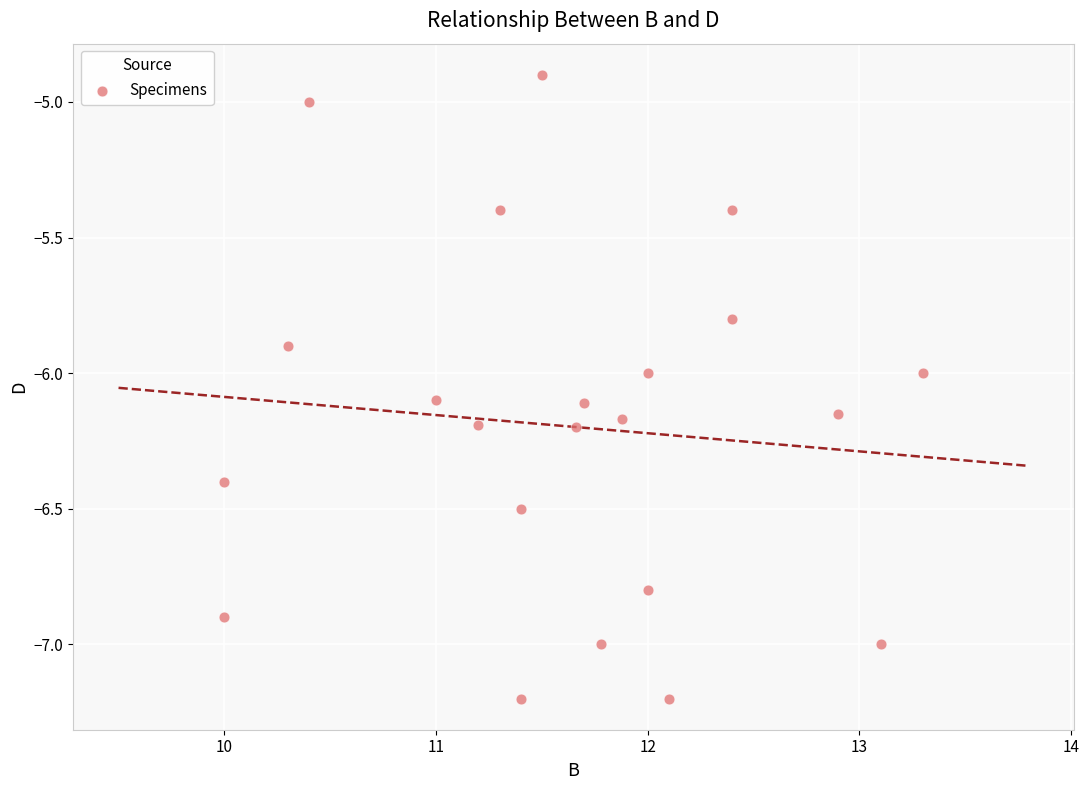

What is the range of Y values (max minus min)?

2.3